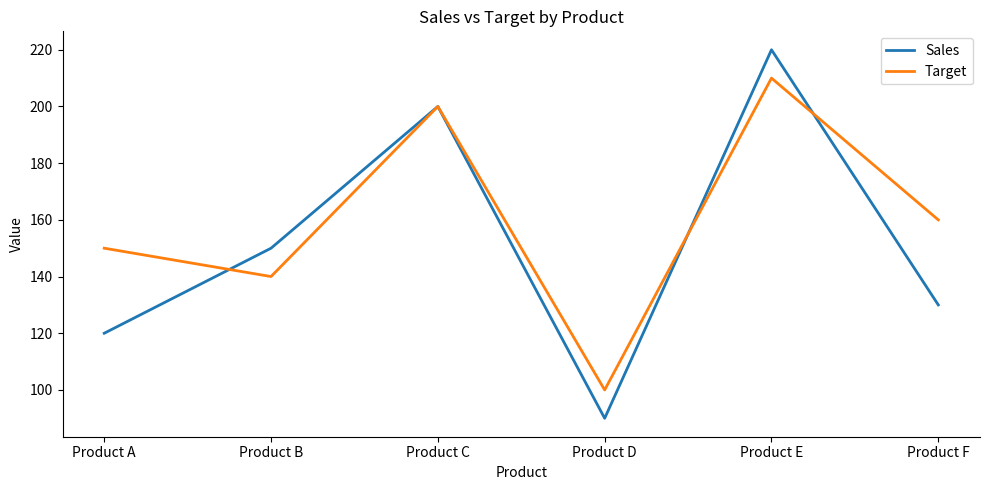

Is the value of Sales at Product A greater than the value of Target at Product A?

No